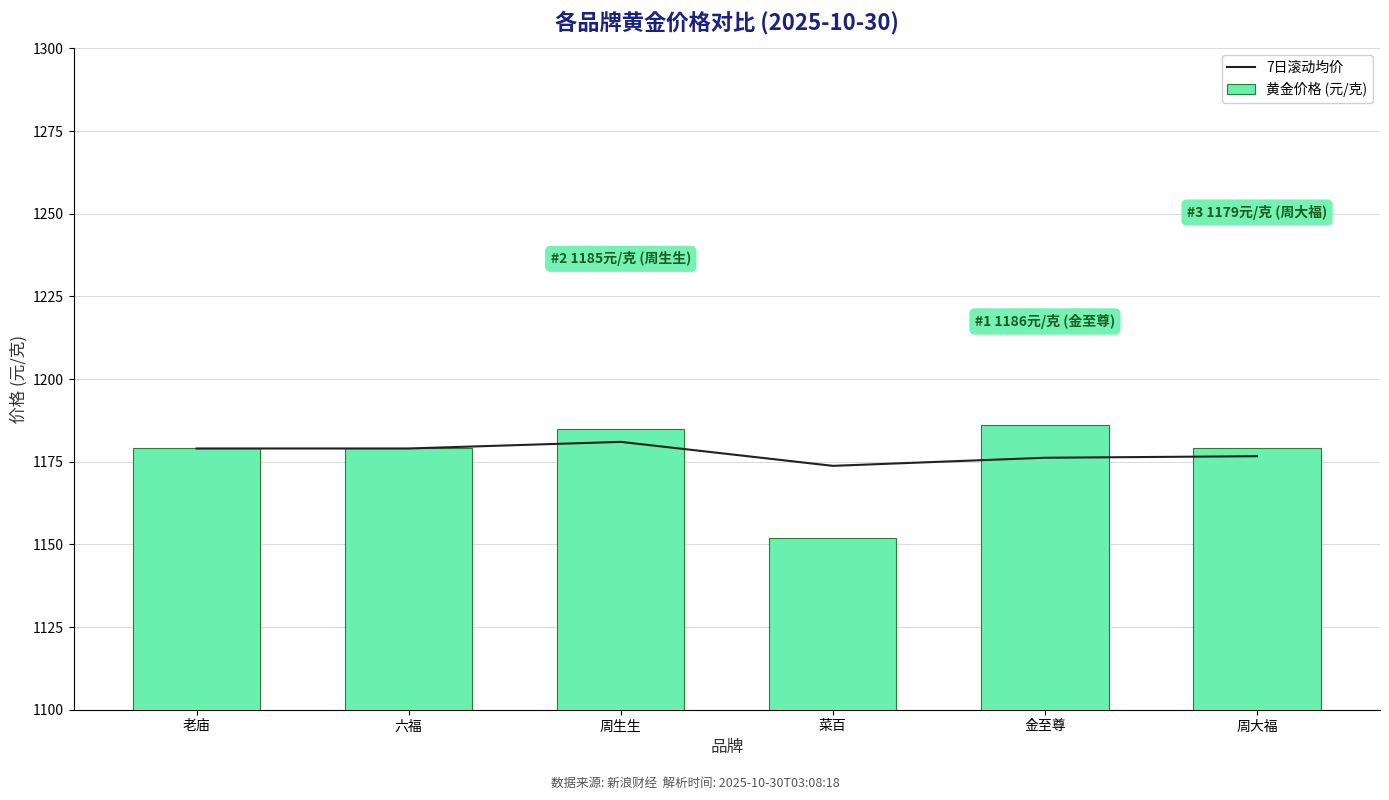

What is the label of the 4th bar from the right?

周生生